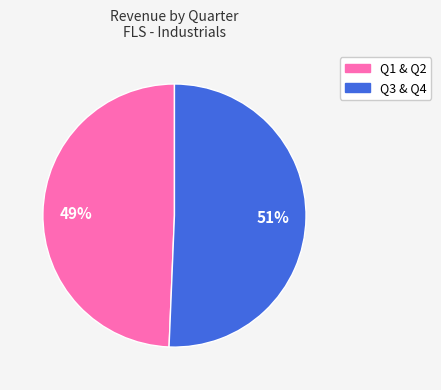

How many slices are in this pie chart?

2